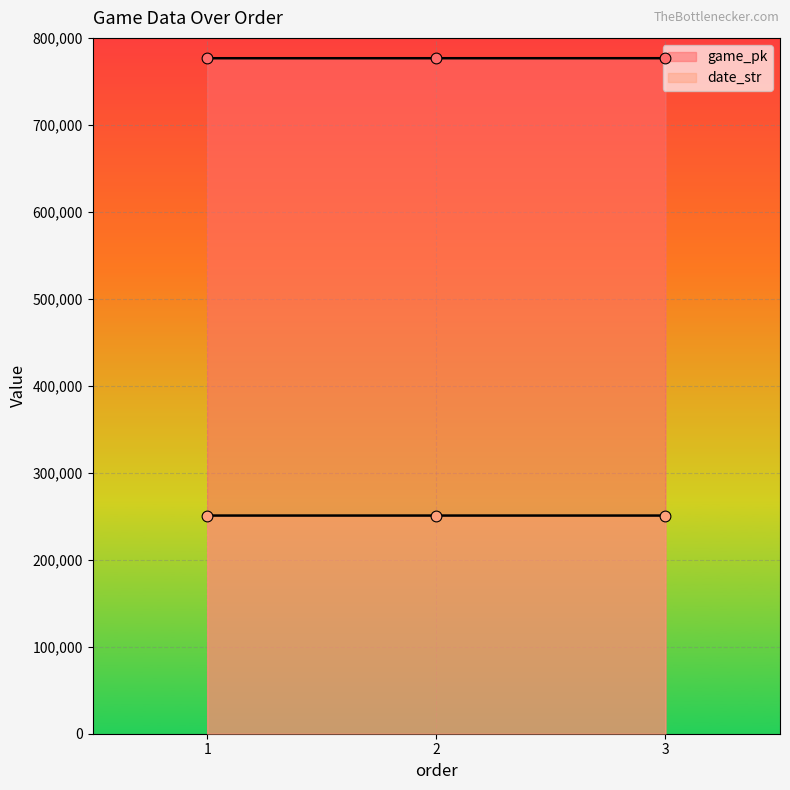

Which series has the largest Y range (max minus min)?

game_pk